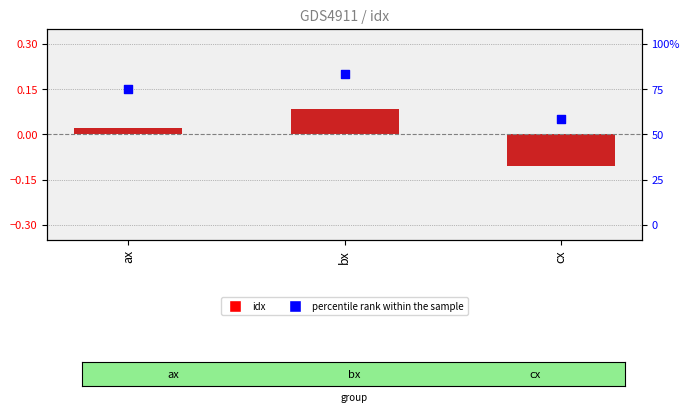

Which series contains the lowest Y value?

idx